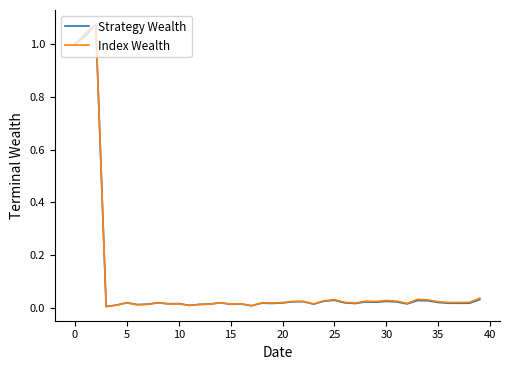

Is it true that Strategy Wealth equals 0.4 at 0?

False